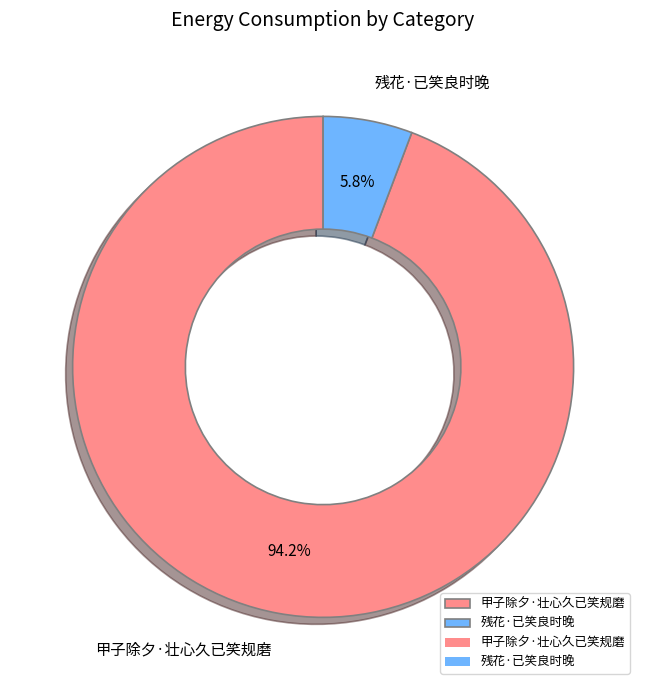

What is the ratio of the value at 残花·已笑良时晚 to the value at 甲子除夕·壮心久已笑规磨?

0.1